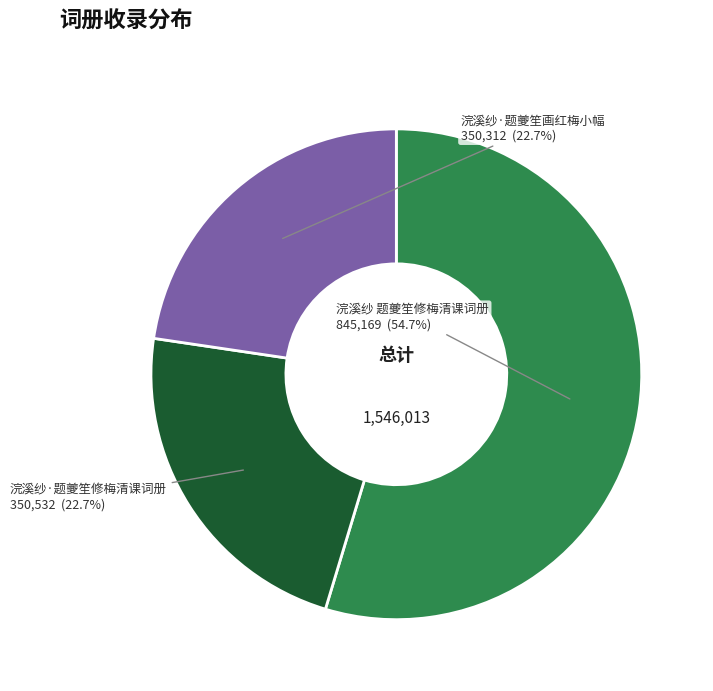

How many slices are in this pie chart?

3